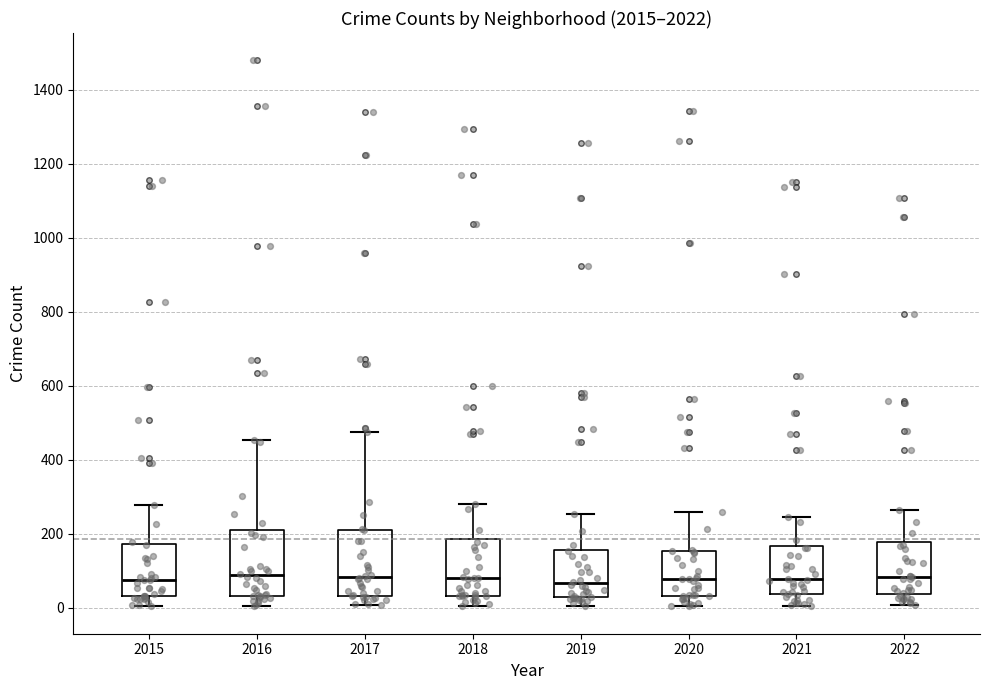

Reading left to right, read every box against the y-axis: the position of its median line, the range the box covers, and the ends of its whiskers. The values are not printed on the chart, so give them approximately, as read against the axis.

2015: median 80, box 40 to 180, whiskers 0 to 280
2016: median 80, box 40 to 200, whiskers 0 to 460
2017: median 80, box 40 to 220, whiskers 0 to 480
2018: median 80, box 40 to 180, whiskers 0 to 280
2019: median 60, box 20 to 160, whiskers 0 to 260
2020: median 80, box 40 to 160, whiskers 0 to 260
2021: median 80, box 40 to 160, whiskers 0 to 240
2022: median 80, box 40 to 180, whiskers 0 to 260